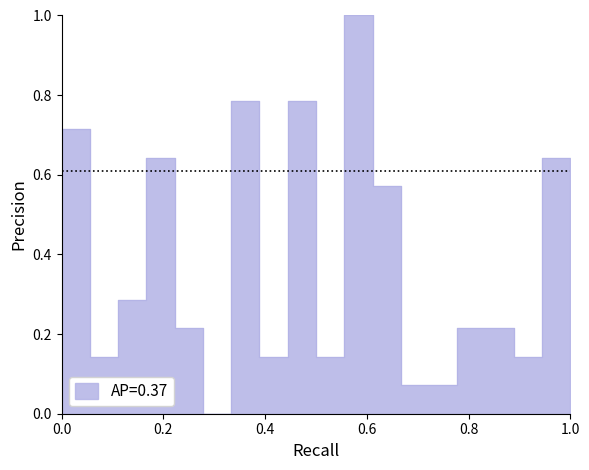

Reading left to right, what are all the values shown in this chart?

0.7	0.1	0.3	0.6	0.2	0.0	0.8	0.1	0.8	0.1	1.0	0.6	0.1	0.1	0.2	0.2	0.1	0.6	0.2